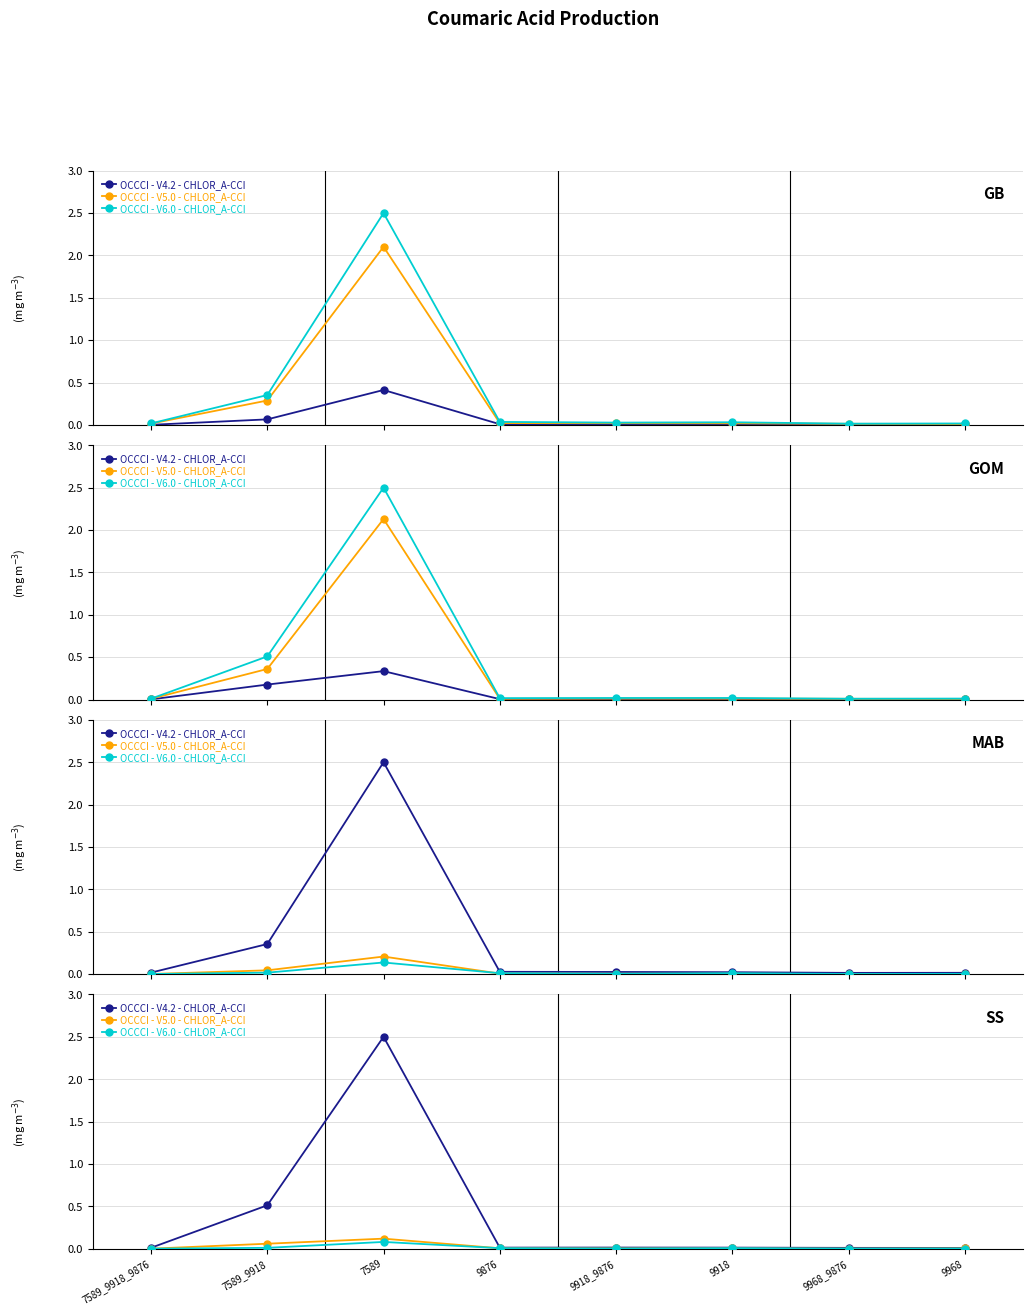

How many lines are shown in the chart?

3